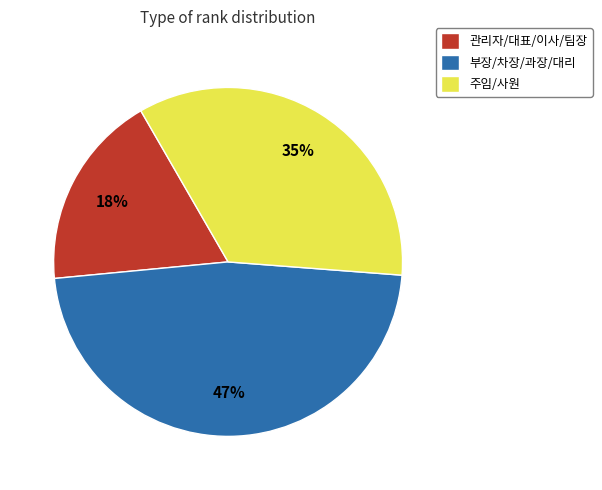

How many slices are in this pie chart?

3